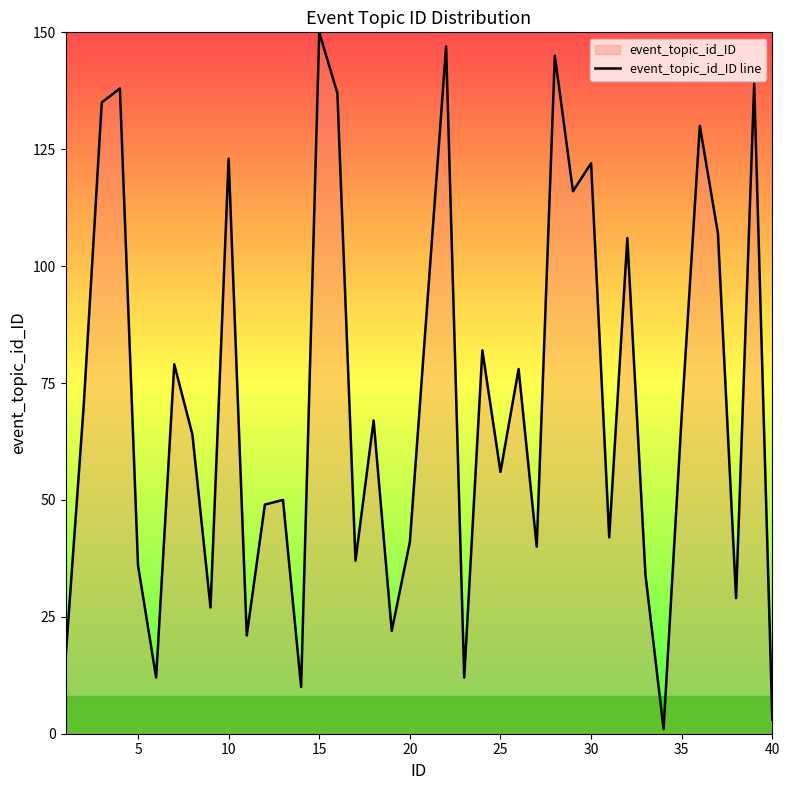

The value at 40 is 3. True or false?

True